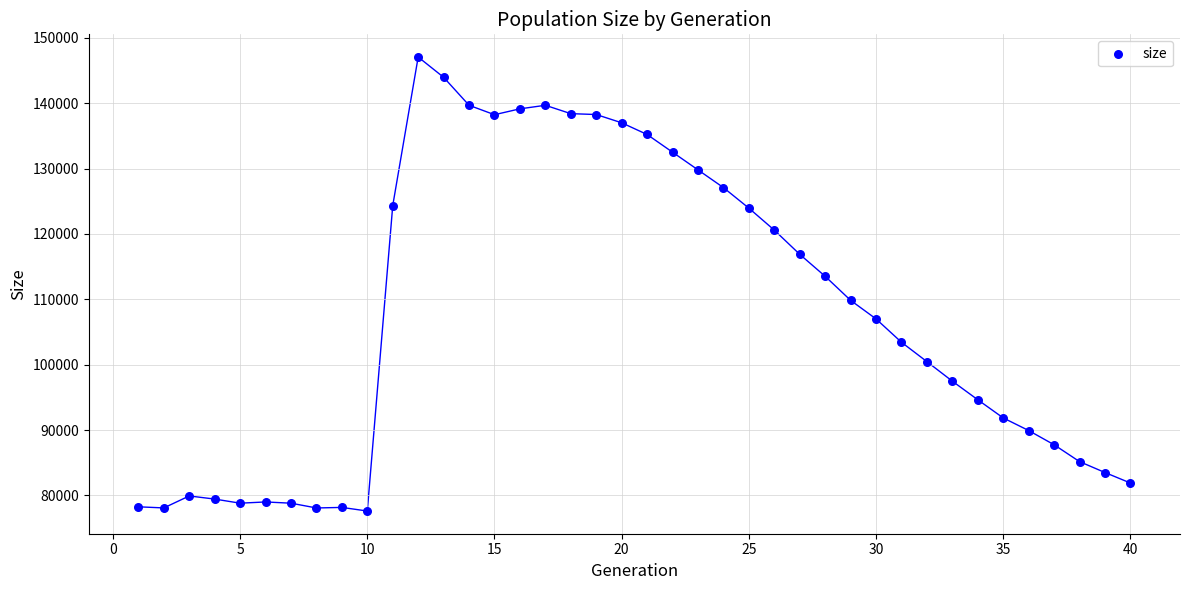

What Y value in the scatter plot is closest to 112344?

113527